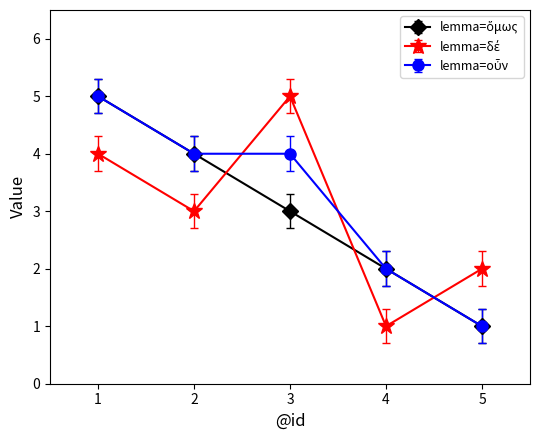

Which series changed the most between 2 and 4?

lemma=ὅμως